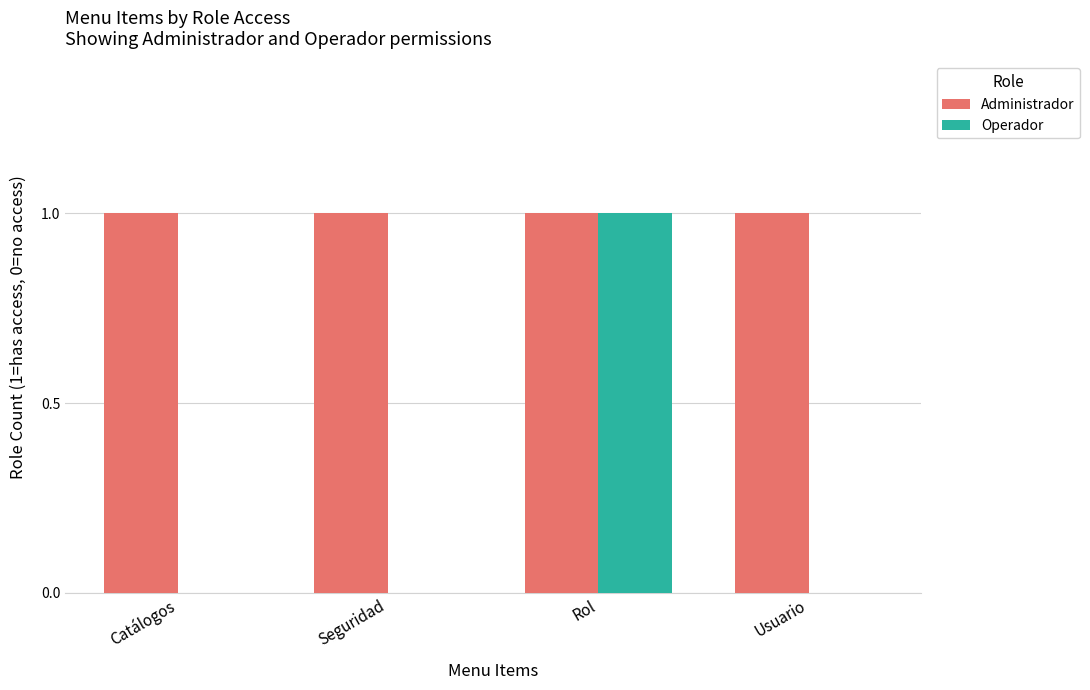

Is the value of Administrador at Catálogos greater than the value of Operador at Seguridad?

Yes